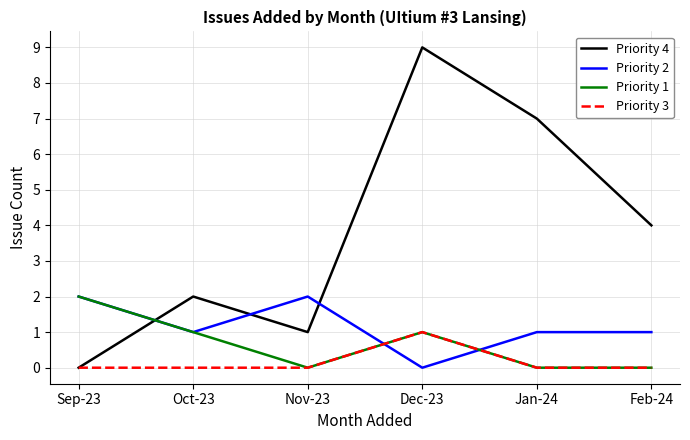

Between Oct-23 and Dec-23, which series saw the biggest shift?

Priority 4